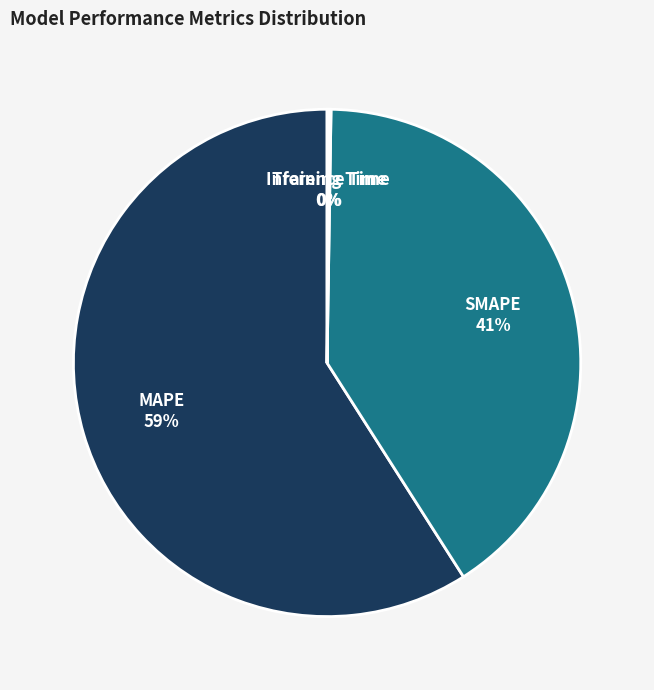

To the nearest percent, what is the difference between the SMAPE and MAPE slice percentages?

18%